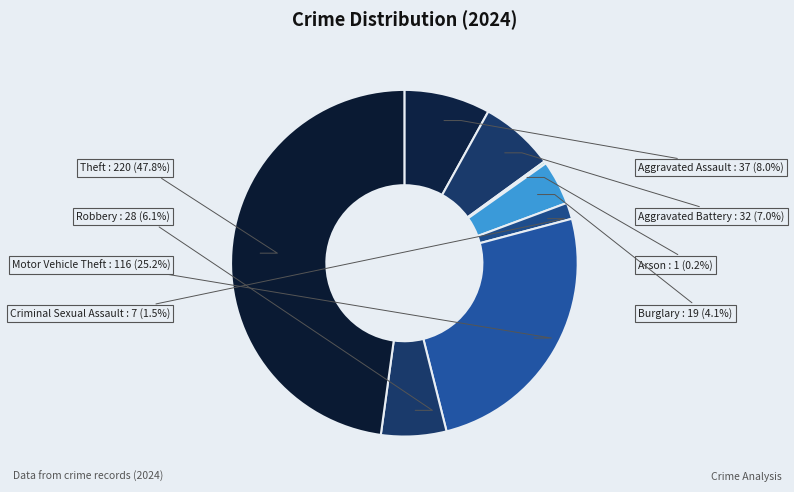

What percentage do Theft and Aggravated Assault together represent?

55.9%